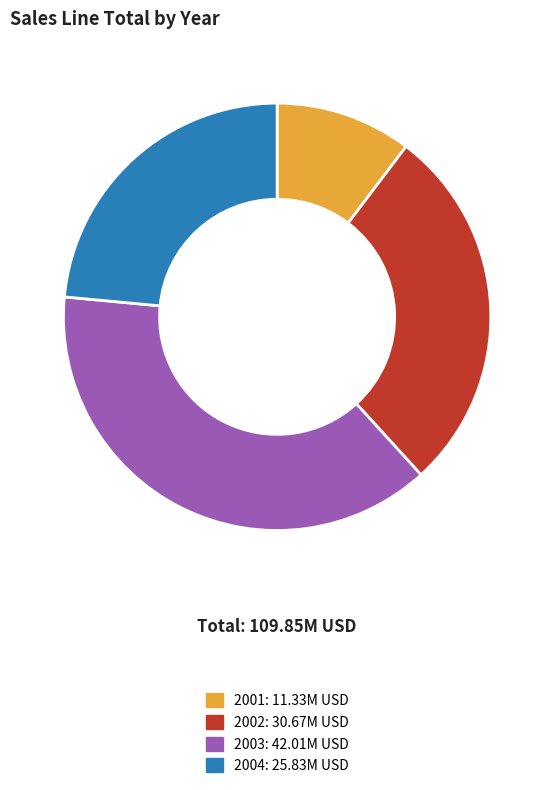

Which slice is the smallest?

2001